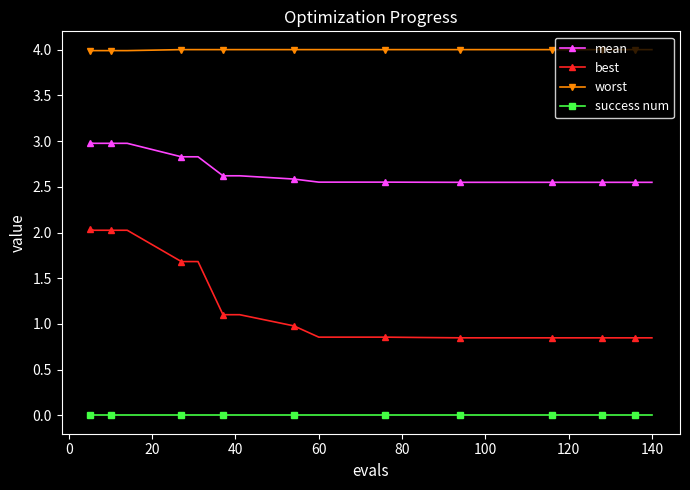

Which series has the largest range (max minus min)?

best